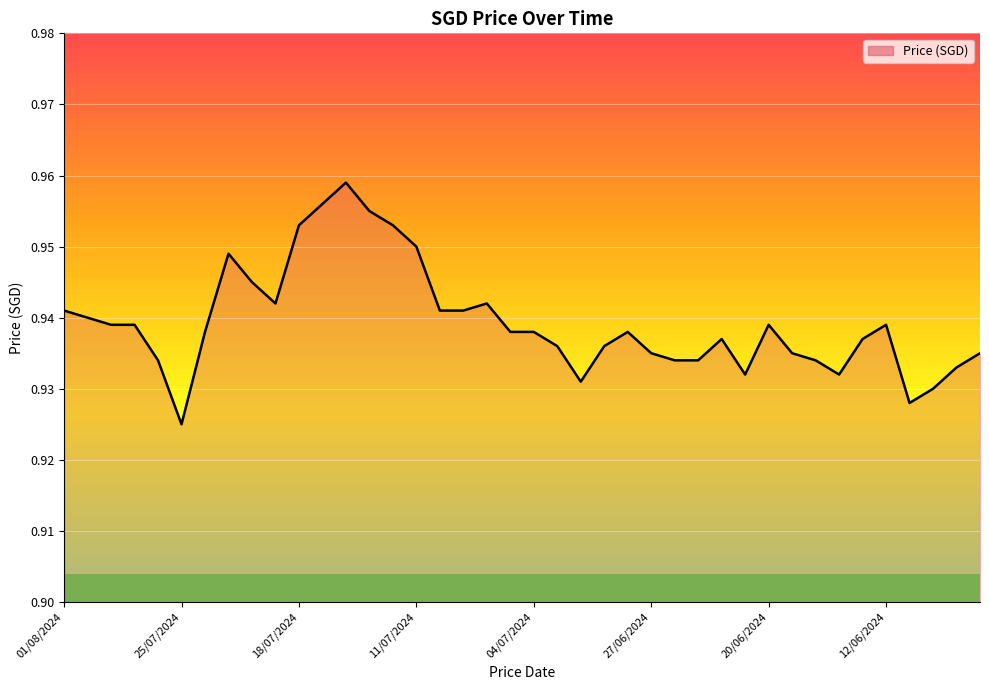

Reading right to left, extract all data points from this chart.

0.9	0.9	0.9	0.9	0.9	0.9	0.9	0.9	0.9	0.9	0.9	0.9	0.9	0.9	0.9	0.9	0.9	0.9	0.9	0.9	0.9	0.9	0.9	0.9	0.9	1.0	1.0	1.0	1.0	1.0	0.9	0.9	0.9	0.9	0.9	0.9	0.9	0.9	0.9	0.9